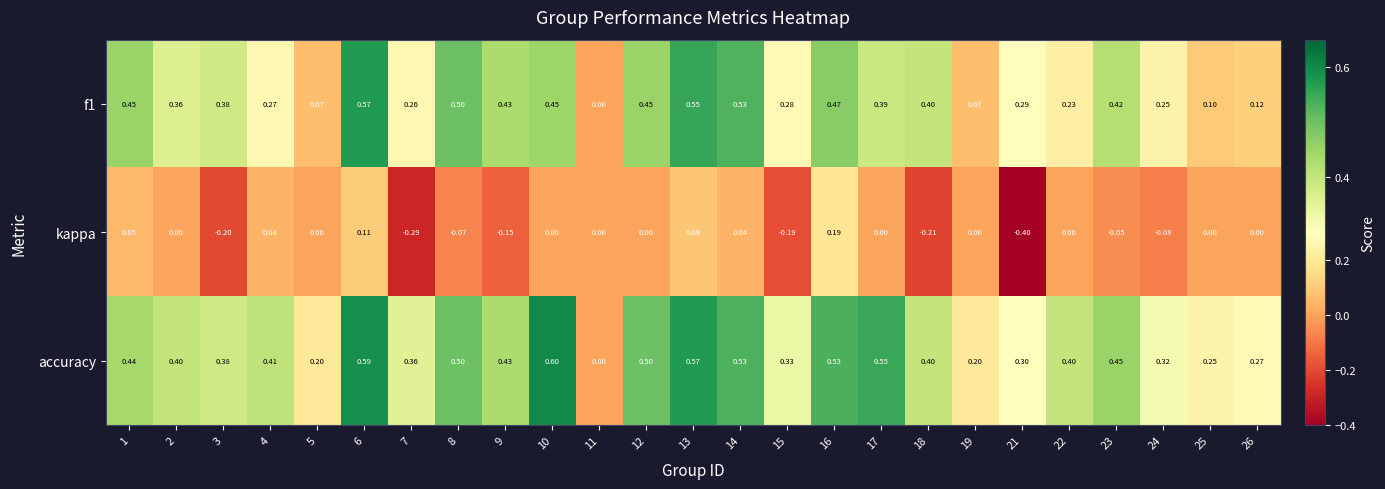

Count the number of categories in the chart.

25